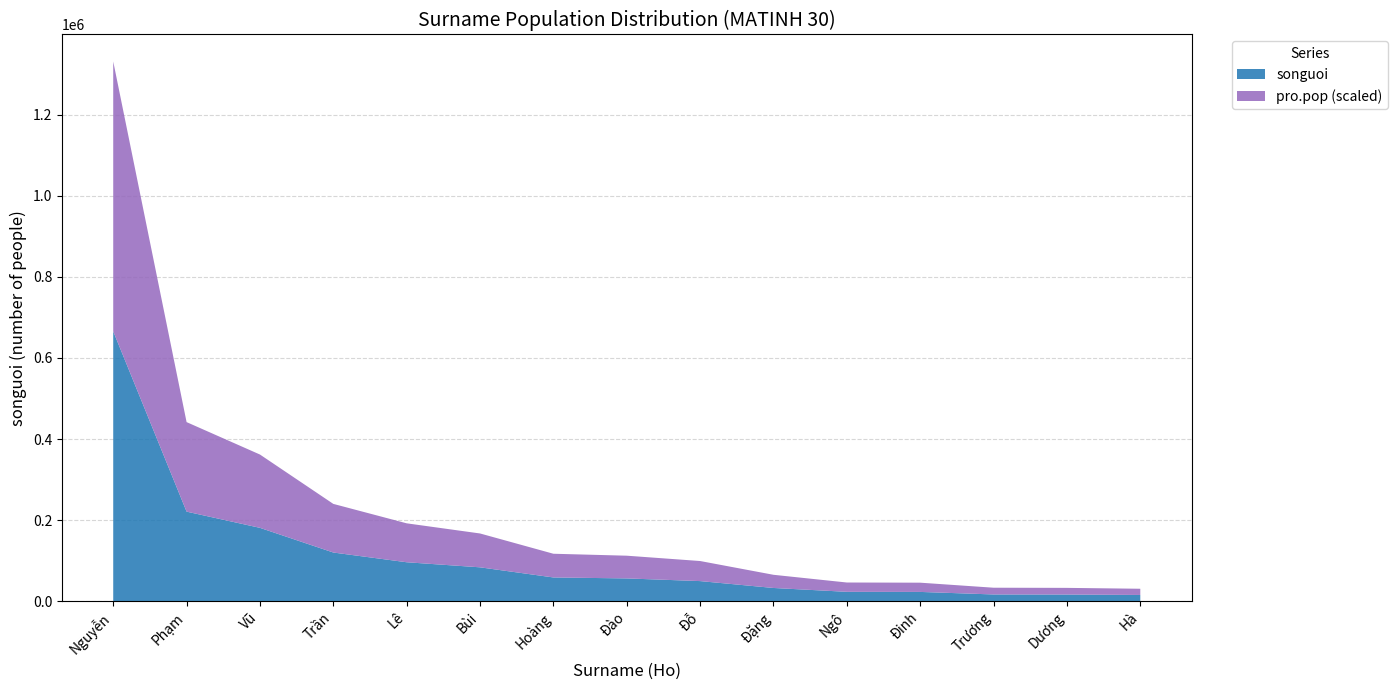

At which label does songuoi reach its peak?

Nguyễn